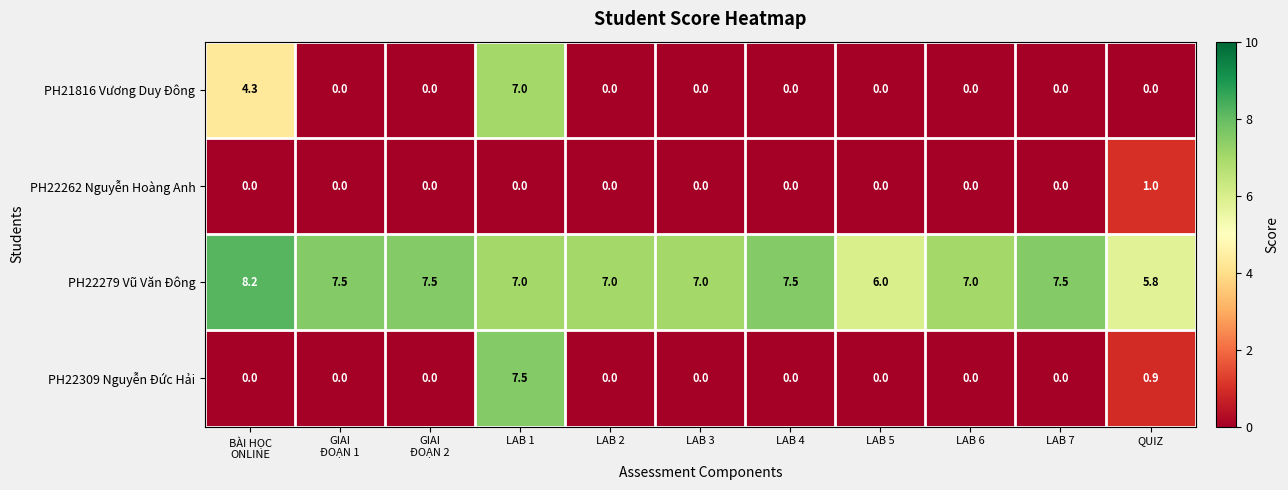

Rank the series by their maximum value, from highest to lowest.

PH22279 Vũ Văn Đông, PH22309 Nguyễn Đức Hải, PH21816 Vương Duy Đông, PH22262 Nguyễn Hoàng Anh